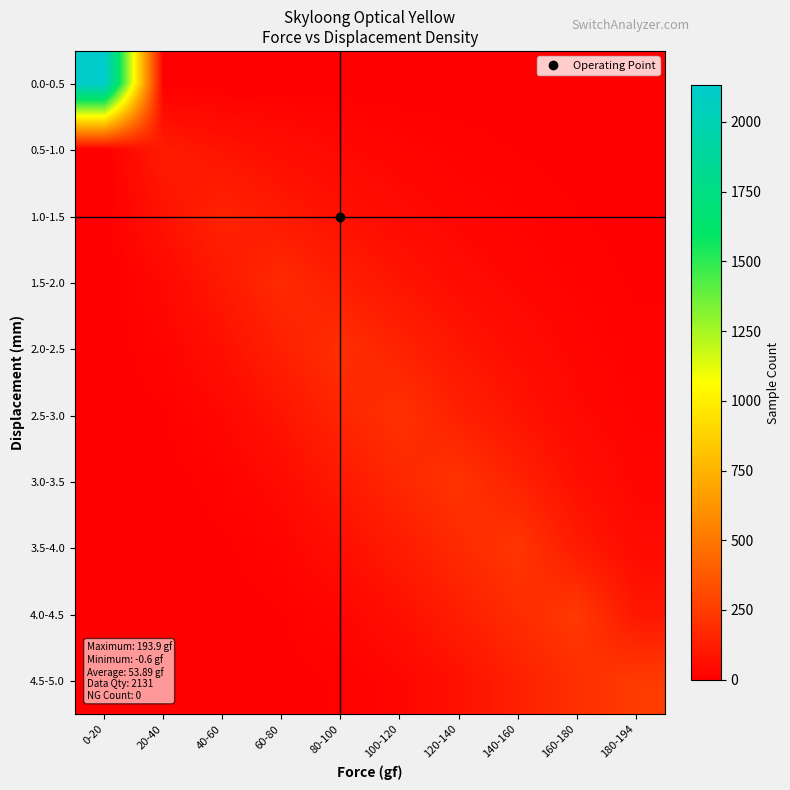

Which label corresponds to the smallest value in the chart?

20-40